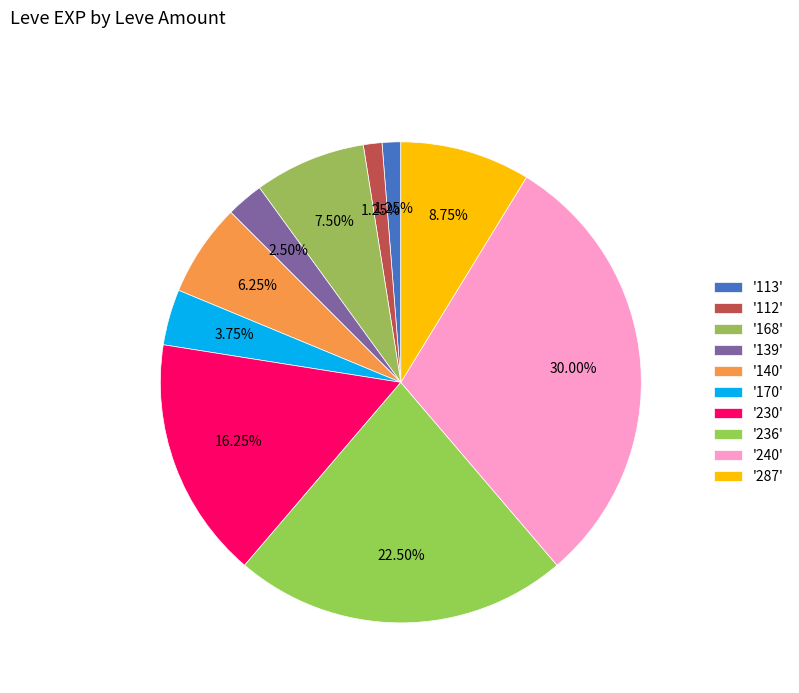

Which slice is the smallest?

113